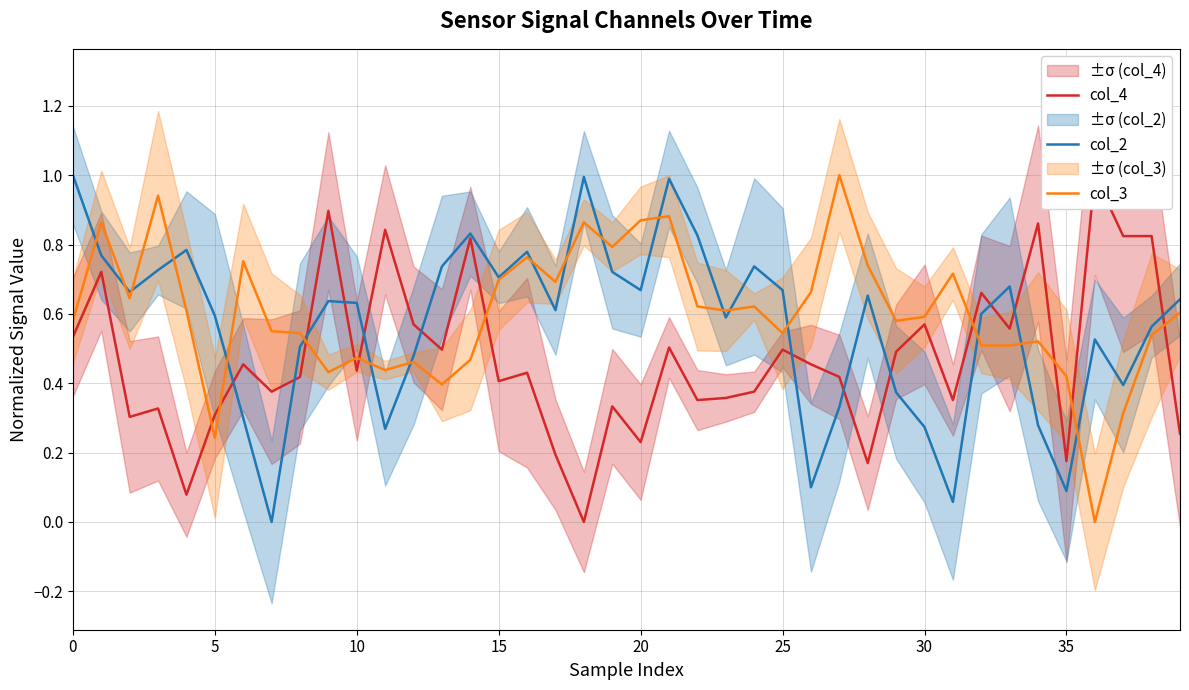

Which series has the largest range (max minus min)?

col_4